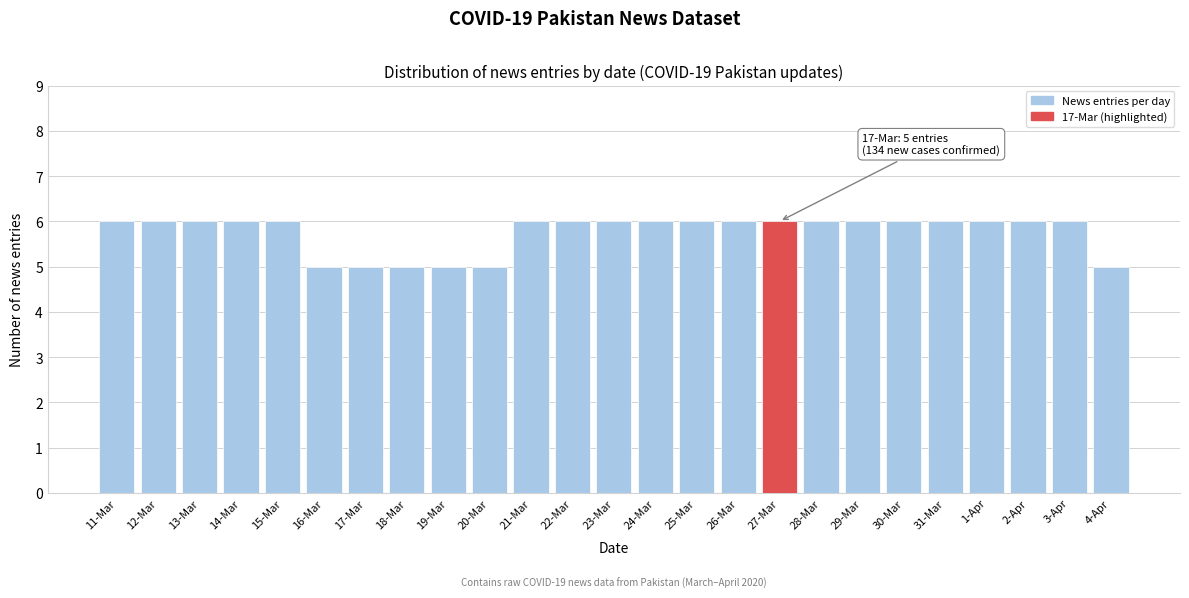

Reading left to right, list all the values displayed in this chart.

11-Mar=6	12-Mar=6	13-Mar=6	14-Mar=6	15-Mar=6	16-Mar=5	17-Mar=5	18-Mar=5	19-Mar=5	20-Mar=5	21-Mar=6	22-Mar=6	23-Mar=6	24-Mar=6	25-Mar=6	26-Mar=6	27-Mar=6	28-Mar=6	29-Mar=6	30-Mar=6	31-Mar=6	1-Apr=6	2-Apr=6	3-Apr=6	4-Apr=5